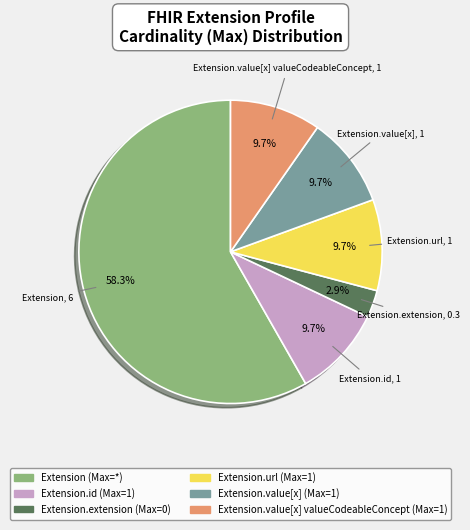

Is there a majority slice in this chart?

Yes